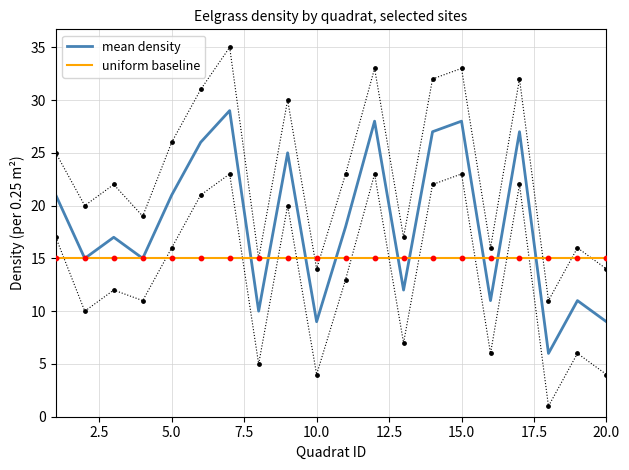

Which series reaches the maximum Y coordinate?

mean density